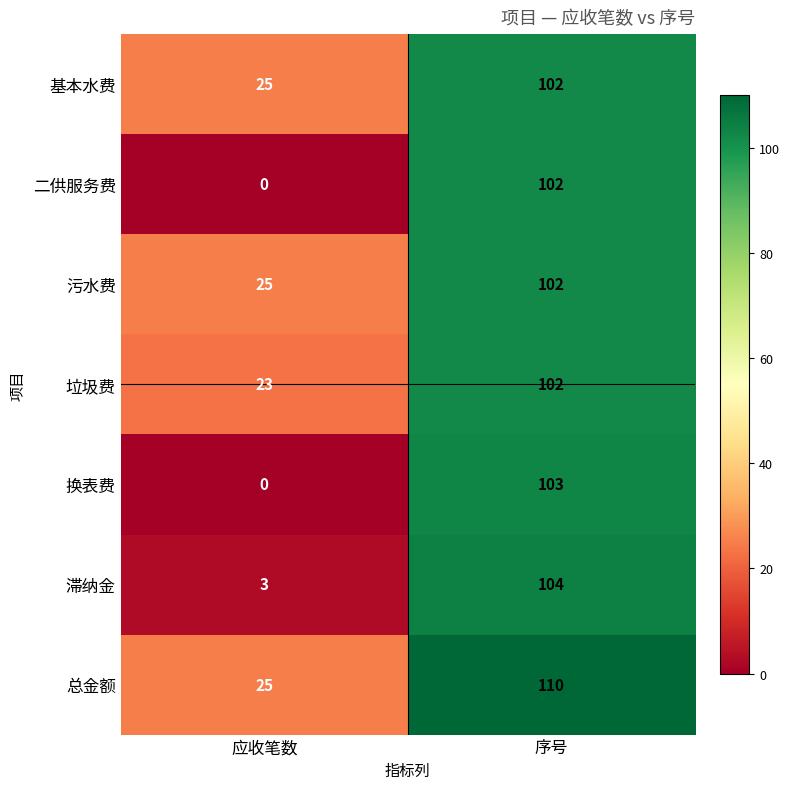

The value of 二供服务费 at 应收笔数 is 0. True or false?

True